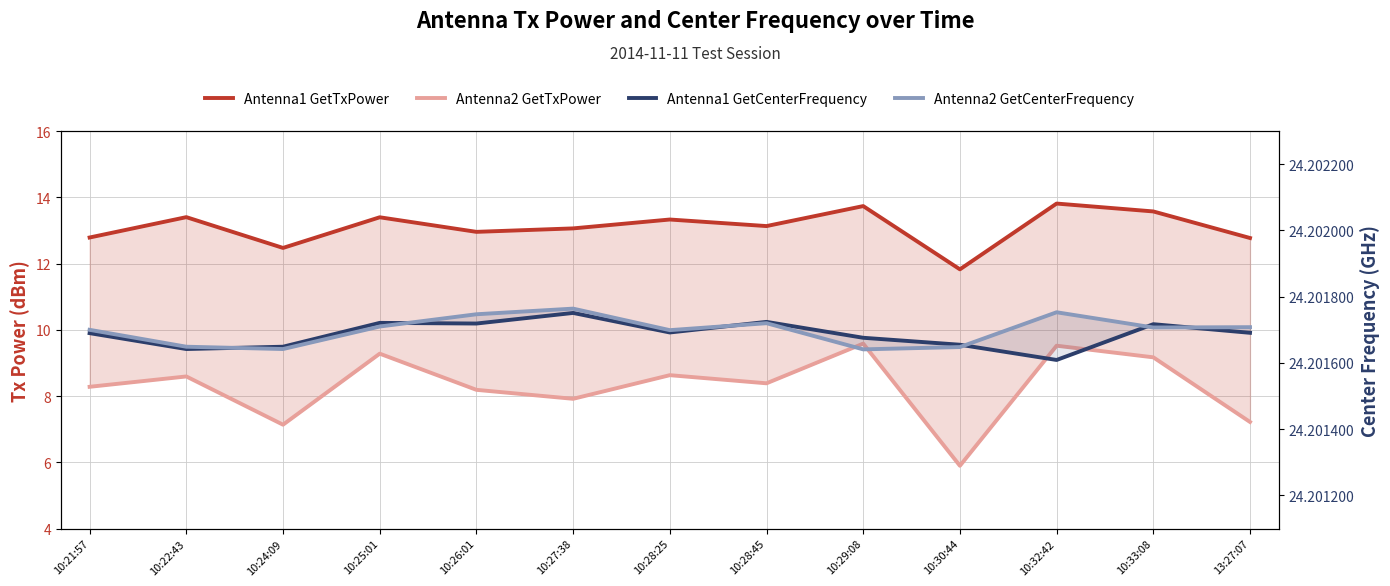

Which series has the largest total across all categories?

Antenna2 GetCenterFrequency